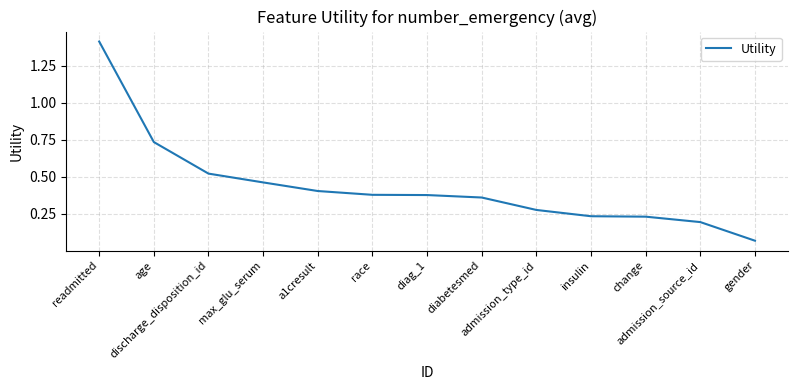

What is the difference between the maximum and minimum values?

1.3